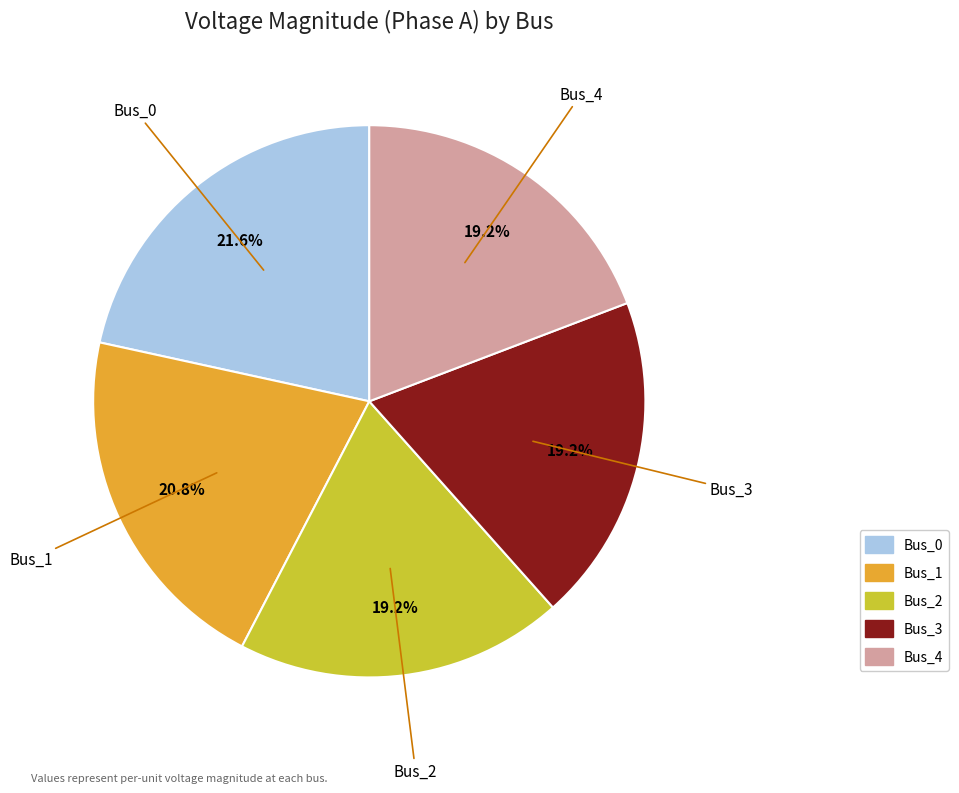

To the nearest percent, what is the difference between the largest and smallest slice percentages?

2%